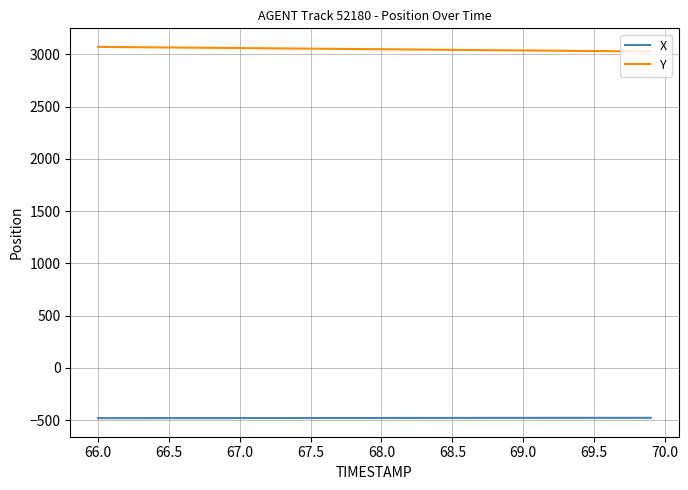

What is the minimum value shown in the chart?

-480.5